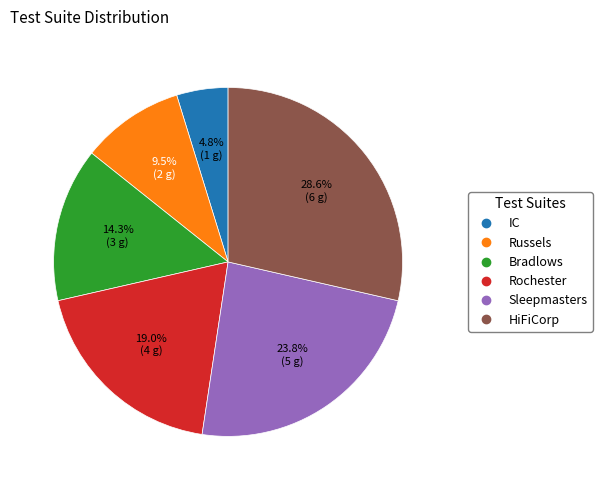

Does any single category account for the majority?

No